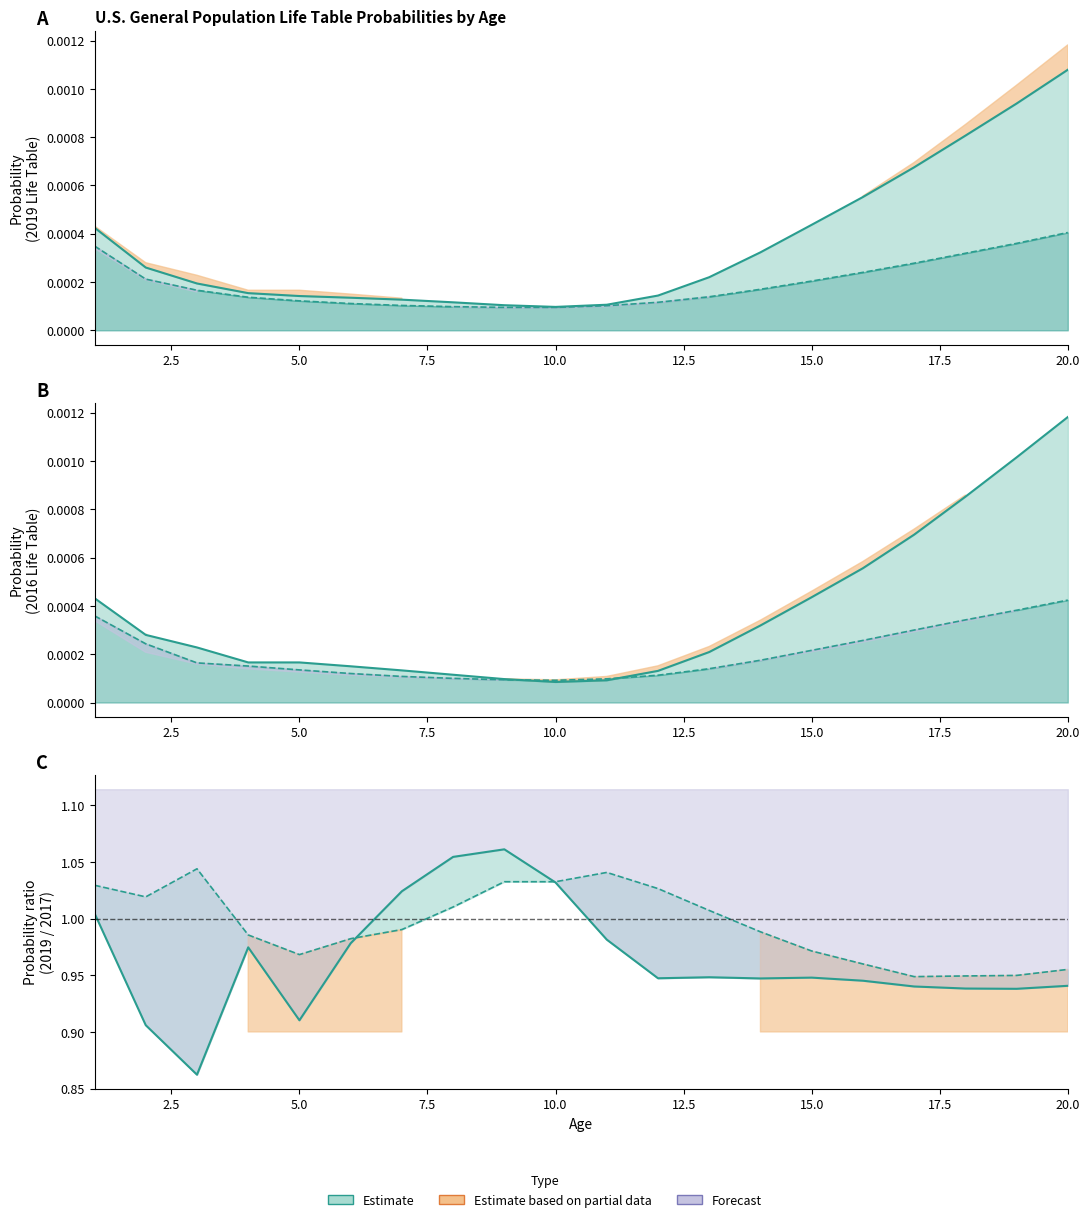

At which category is the sum across all series the highest?

20.0